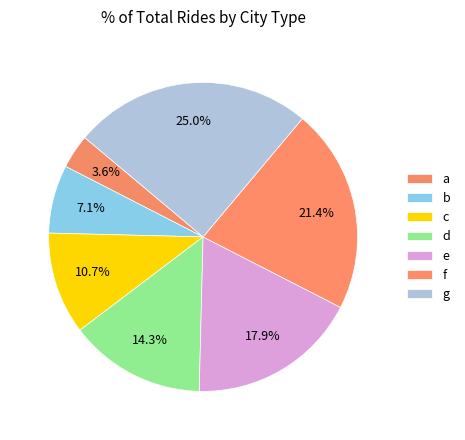

Count the number of slices in the pie.

7